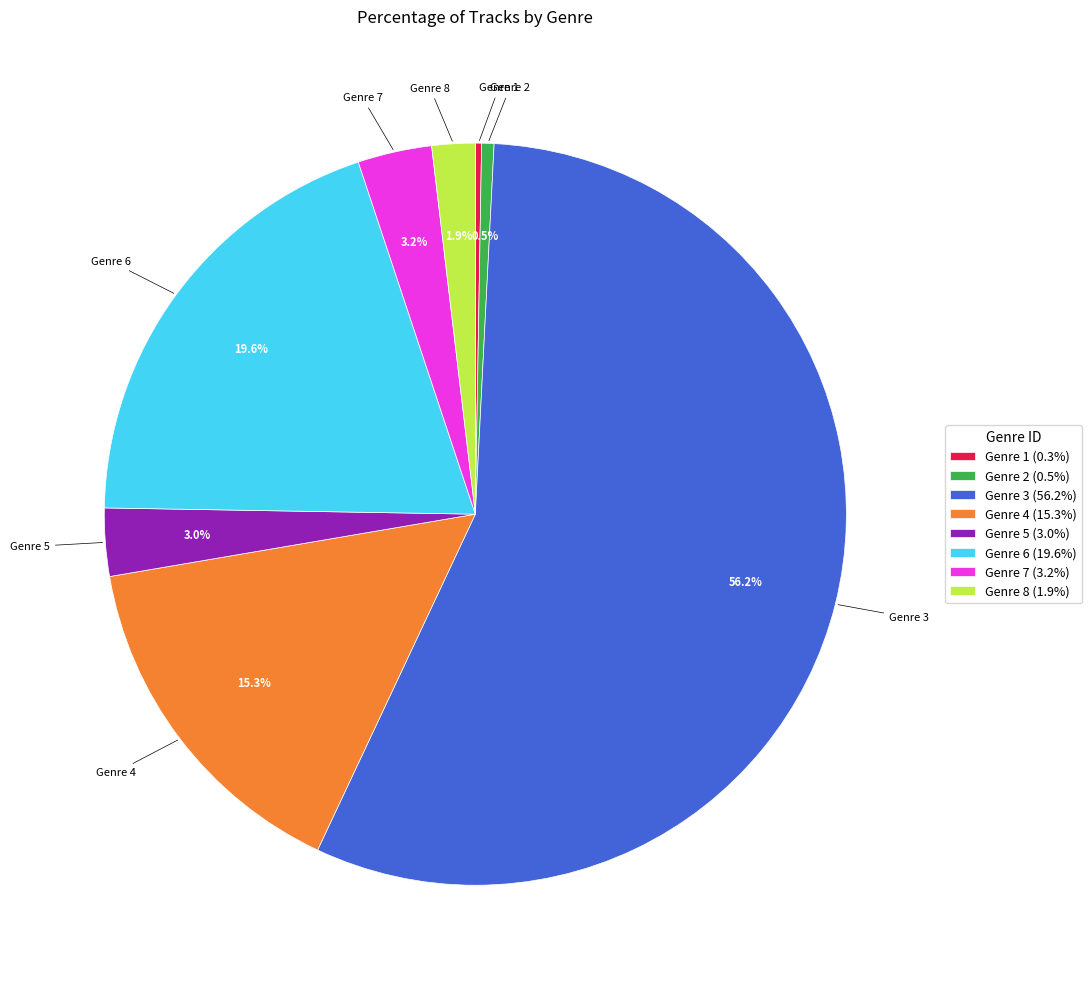

Between Genre 7 (3.2%) and Genre 4 (15.3%), which is larger?

Genre 4 (15.3%)